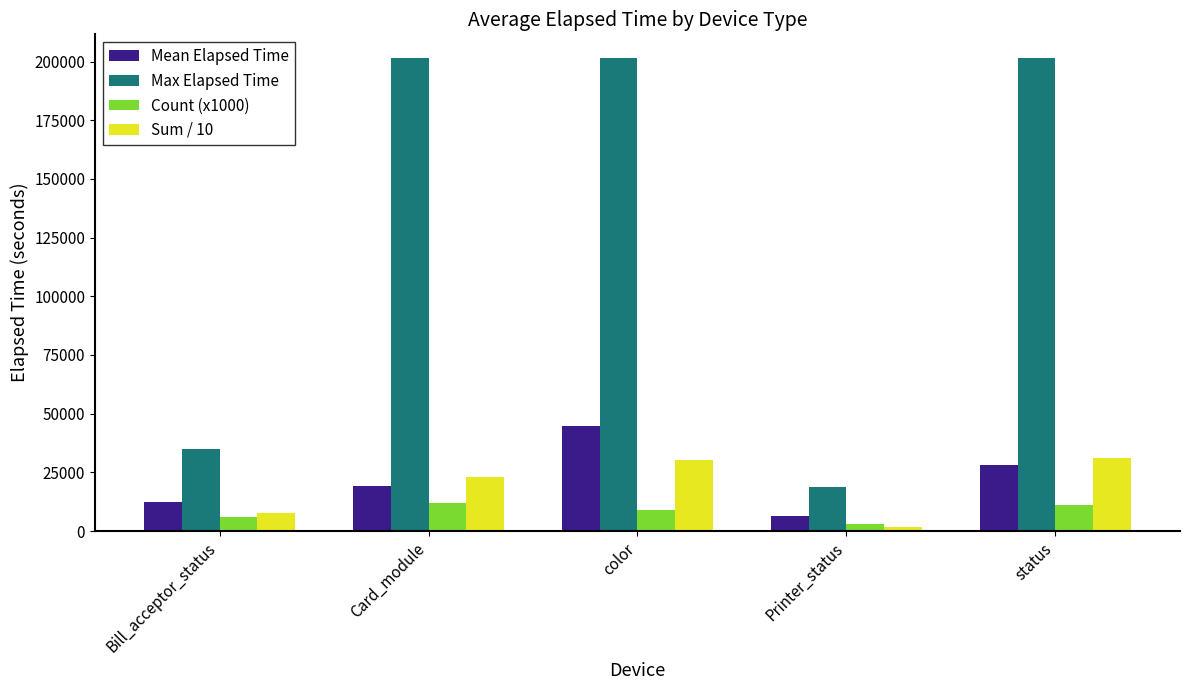

What are all the series names shown in the legend?

Mean Elapsed Time, Max Elapsed Time, Count (x1000), Sum / 10